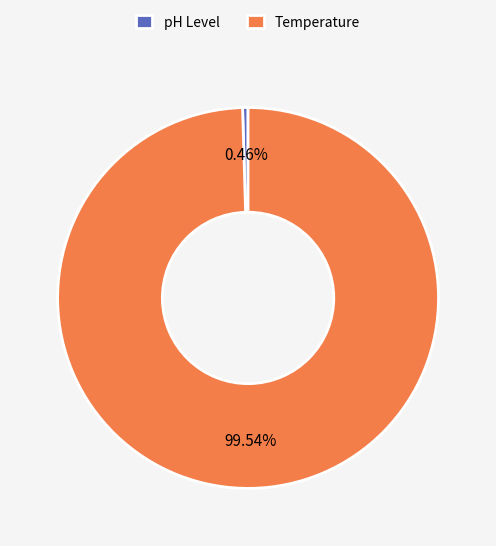

Rank the categories by value from highest to lowest.

Temperature, pH Level